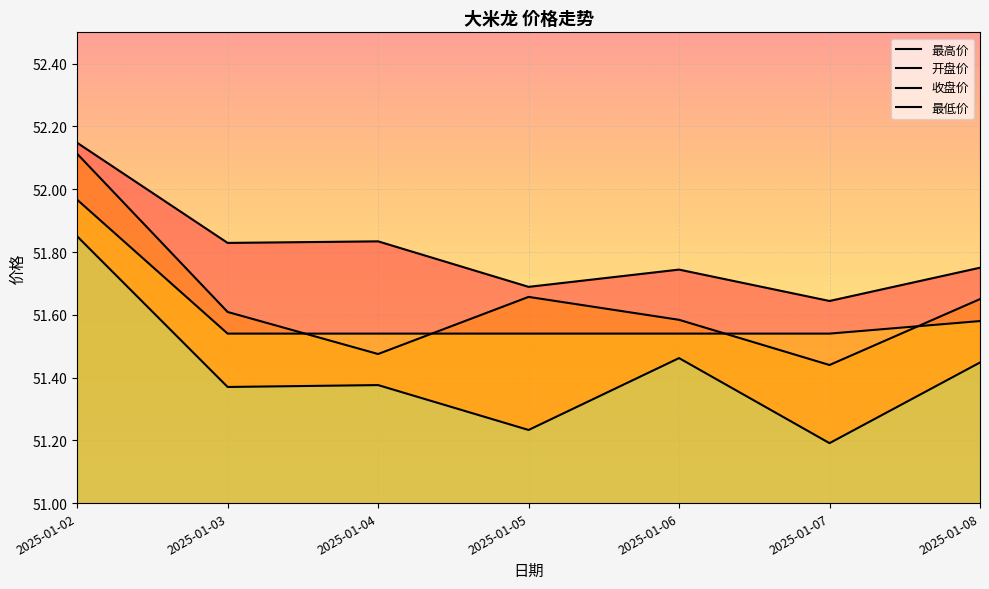

True or false: 最高价 and 最低价 intersect in this chart.

False